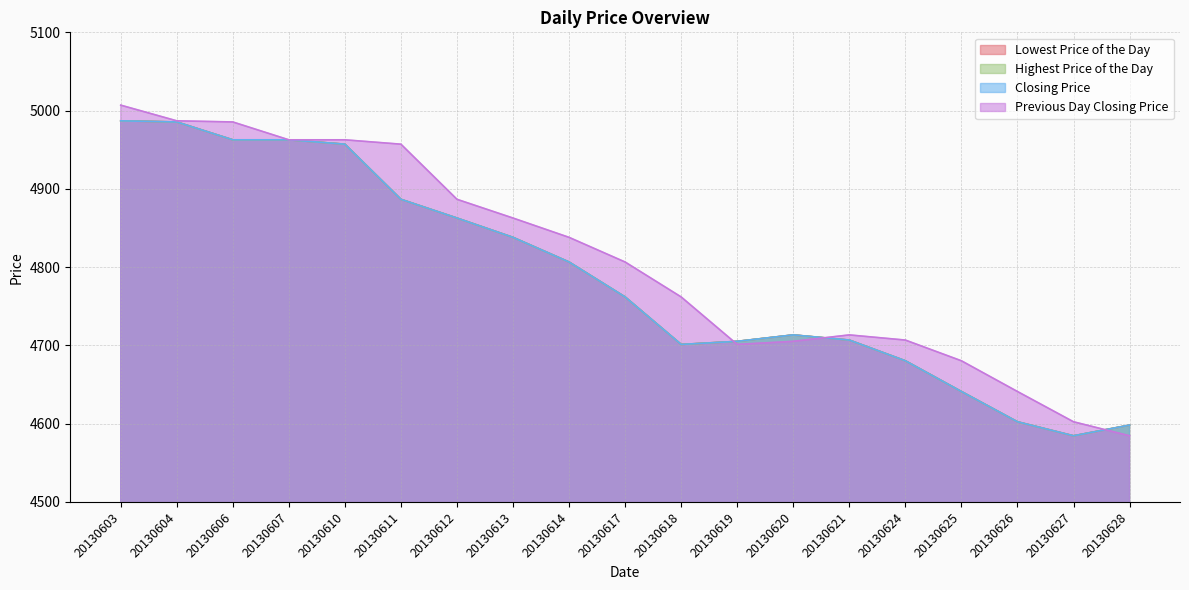

True or false: Lowest Price of the Day and Closing Price intersect in this chart.

False